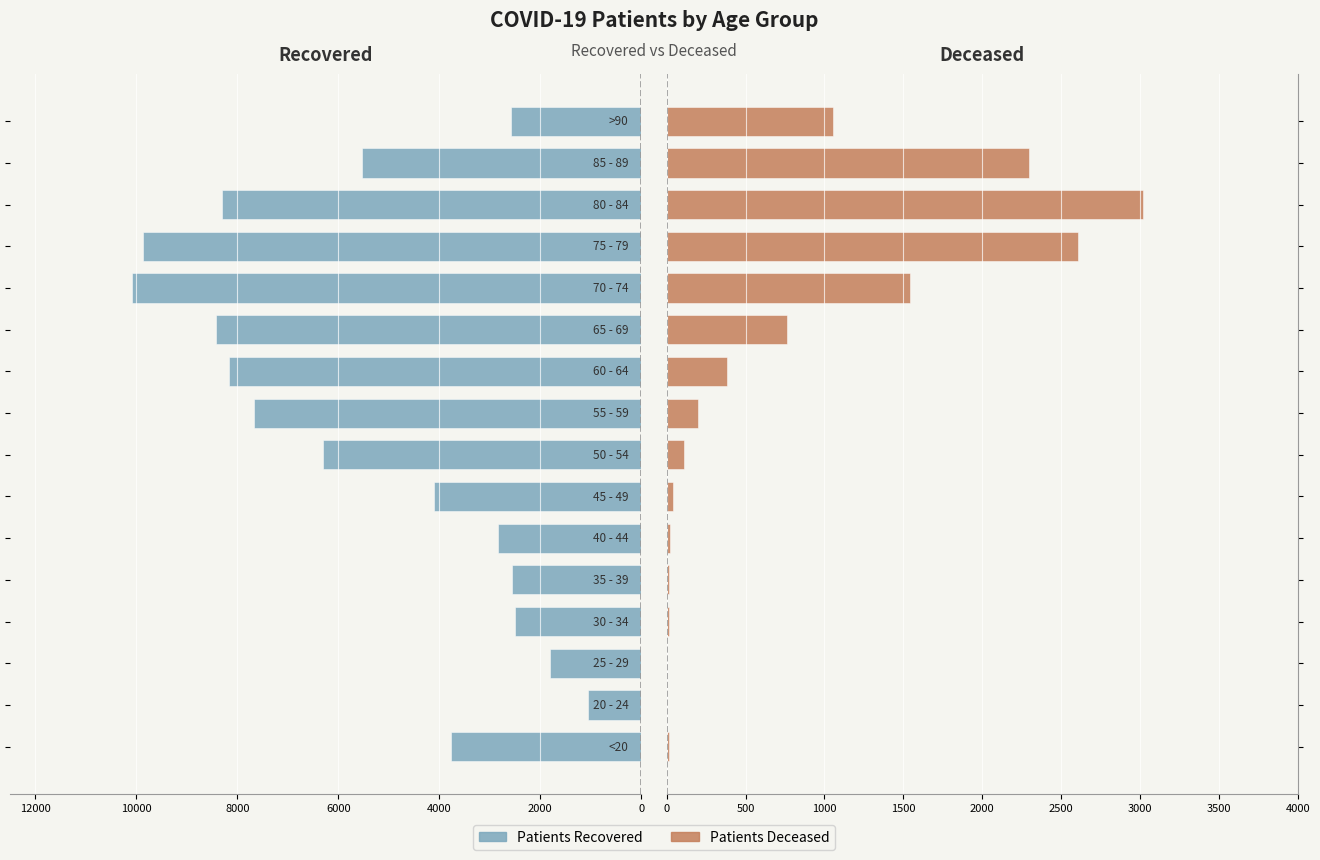

Which series has the widest spread of values?

patients_recovered